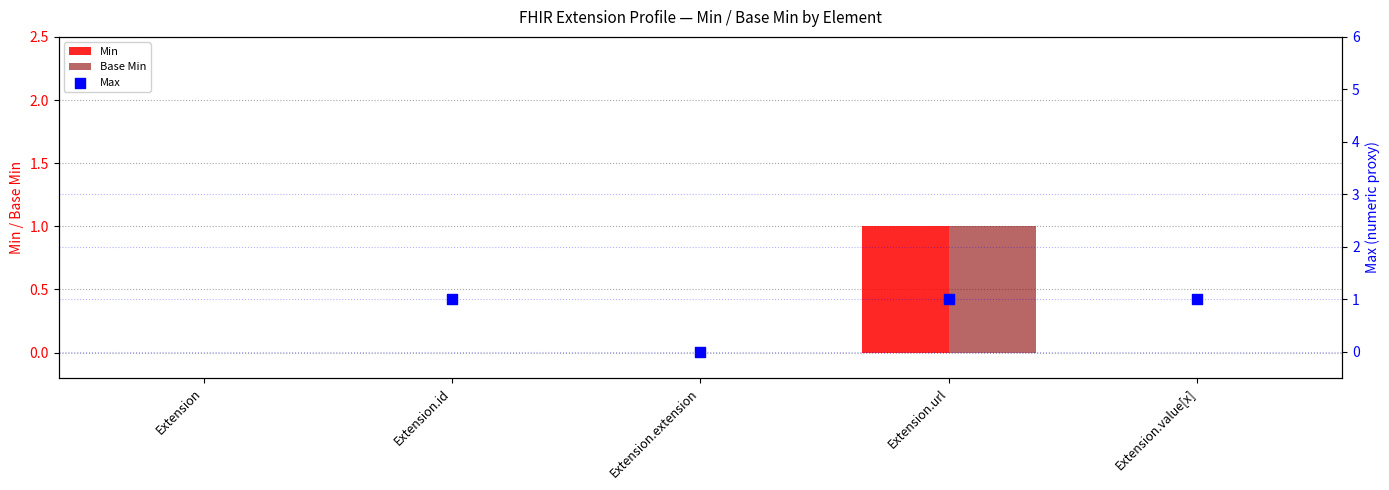

Which series has the largest total across all categories?

Max